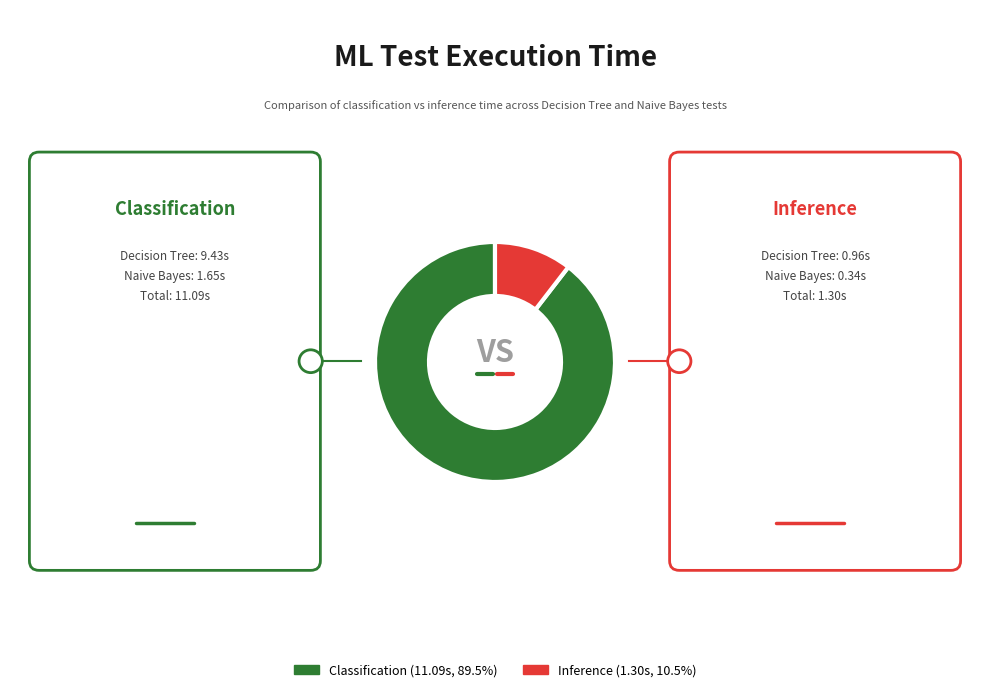

Is there any slice that represents more than half of the pie?

Yes